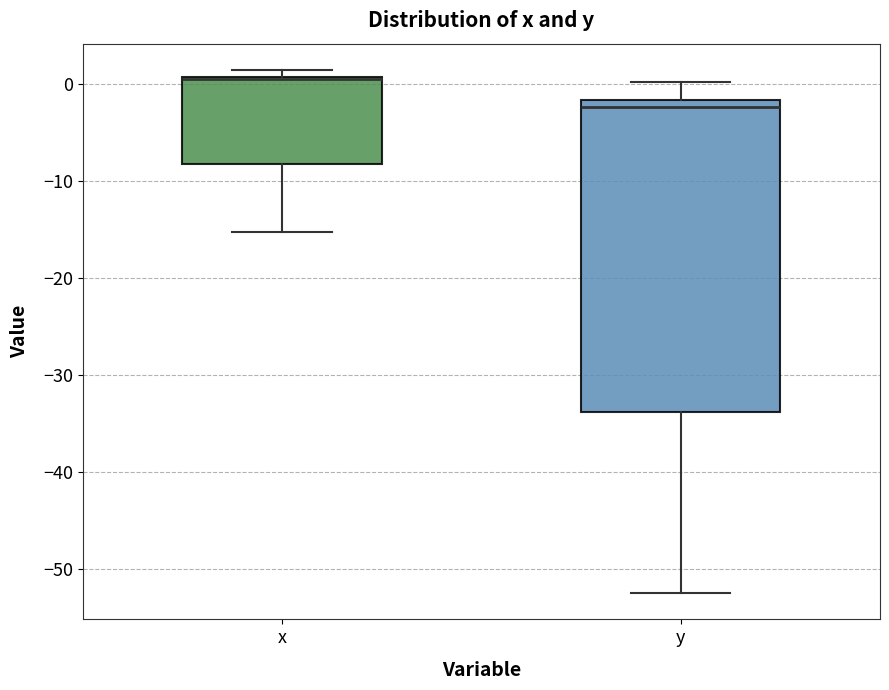

Which box has the highest median line?

x